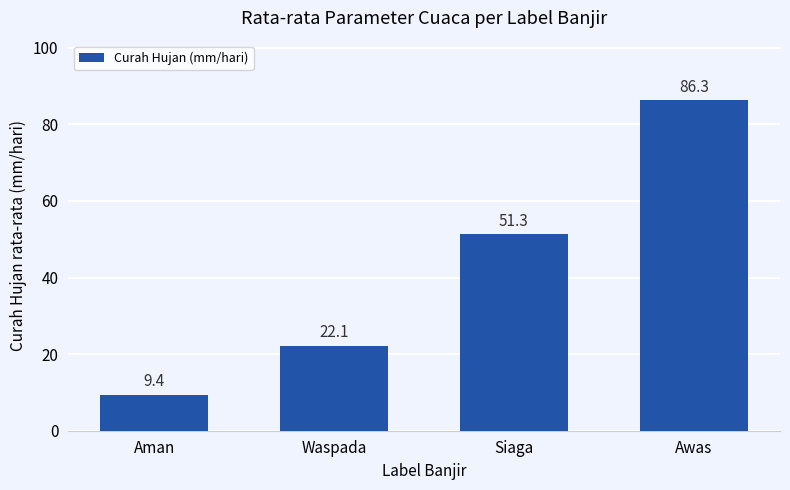

Does the chart contain stacked bars?

No